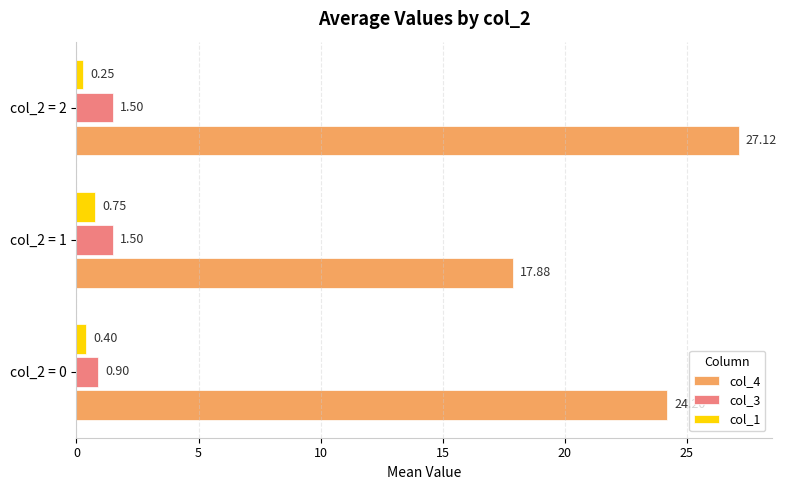

What is the sum of all col_3 values?

3.9